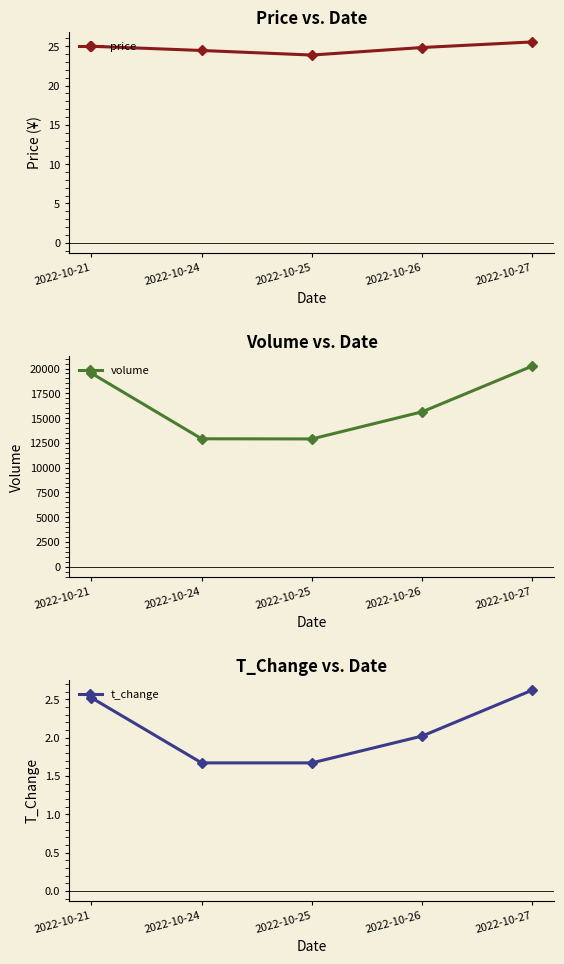

True or false: t_change has a value of 0.7 at 2022-10-25.

False